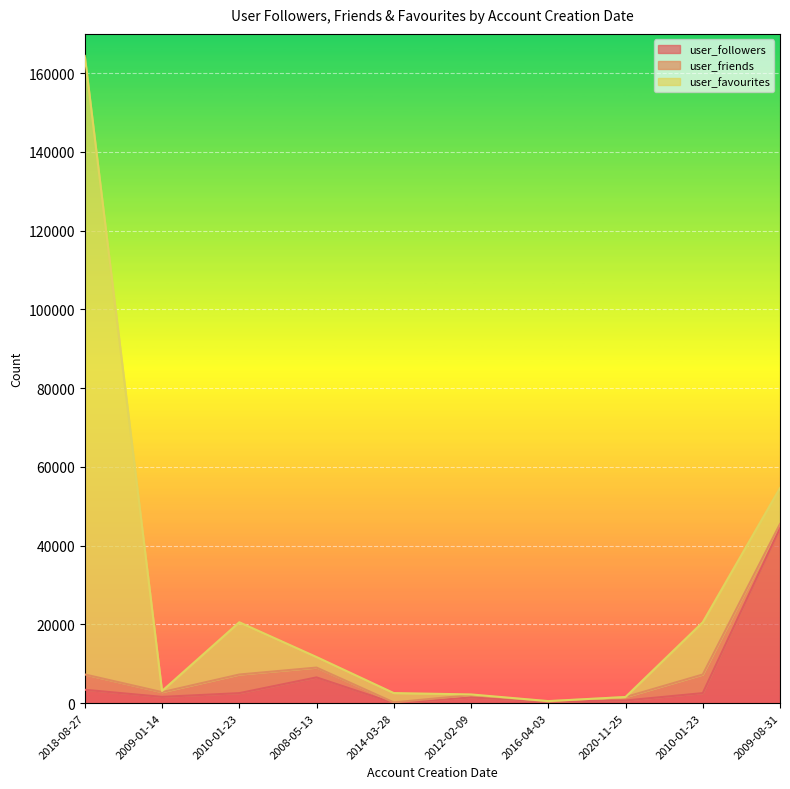

What is the difference between the maximum and second lowest values in the user_favourites series?

157086